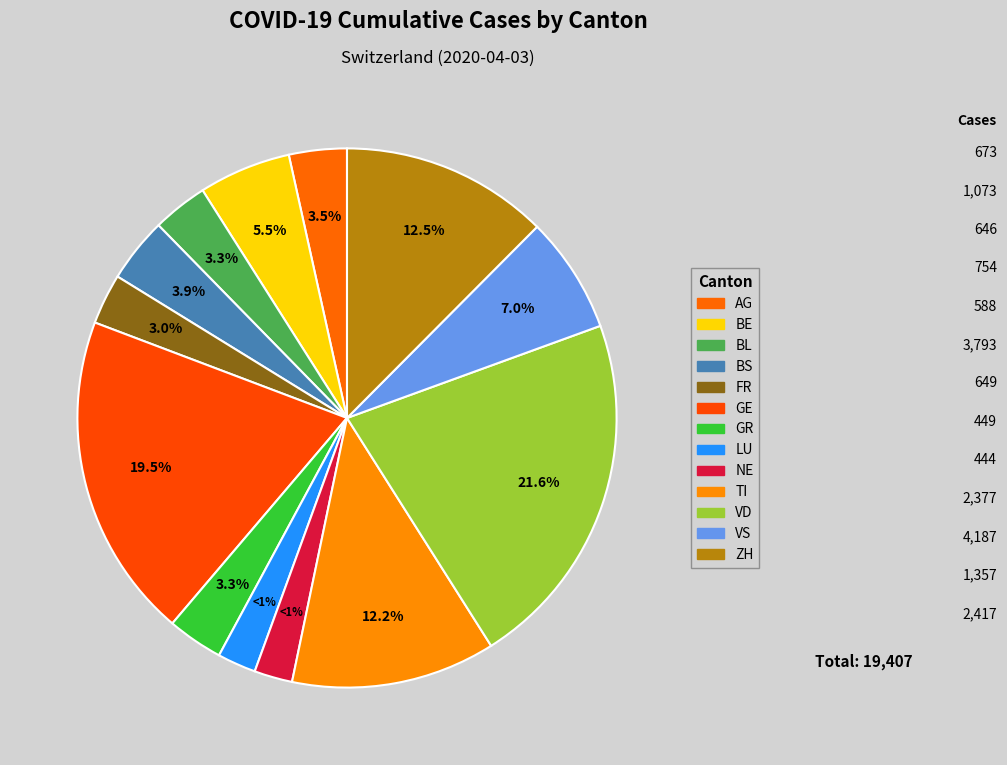

To the nearest percent, what is the difference between the largest and smallest slice percentages?

19%